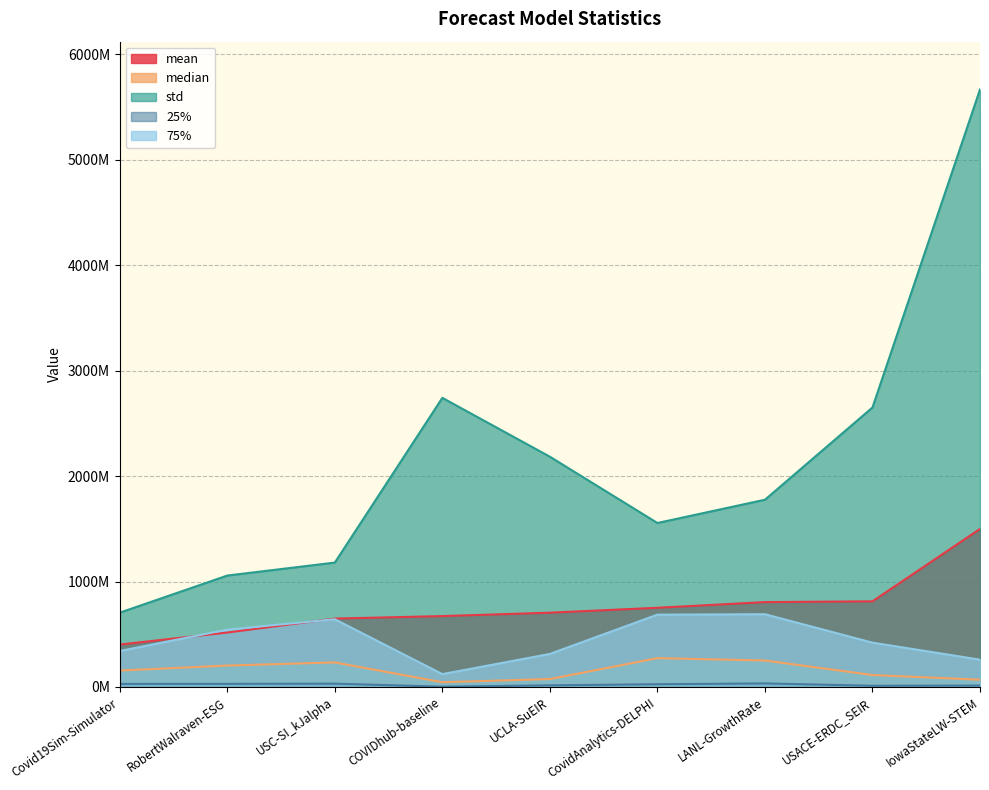

Between LANL-GrowthRate and IowaStateLW-STEM, which is larger?

IowaStateLW-STEM